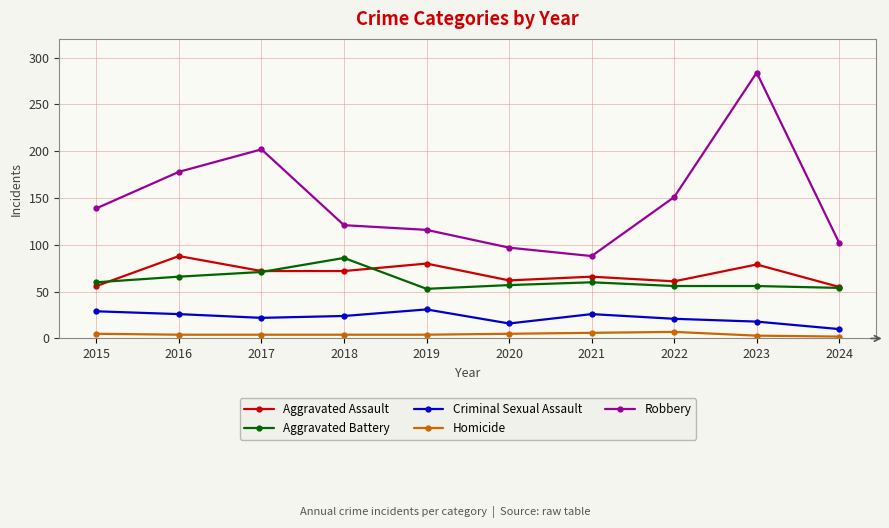

What is the lowest value of the Aggravated Assault series?

55